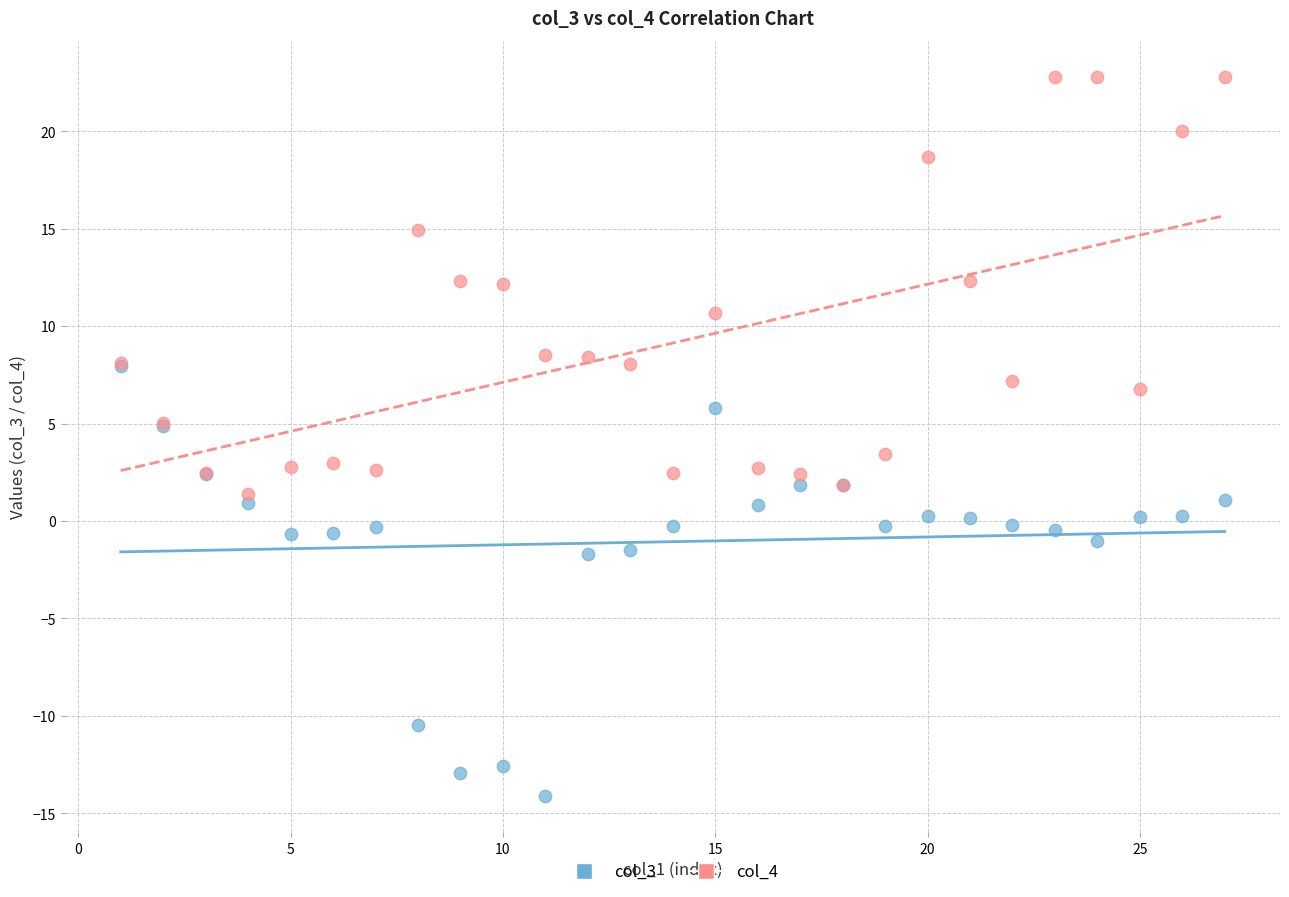

What are all the series names shown in the legend?

col_3, col_4